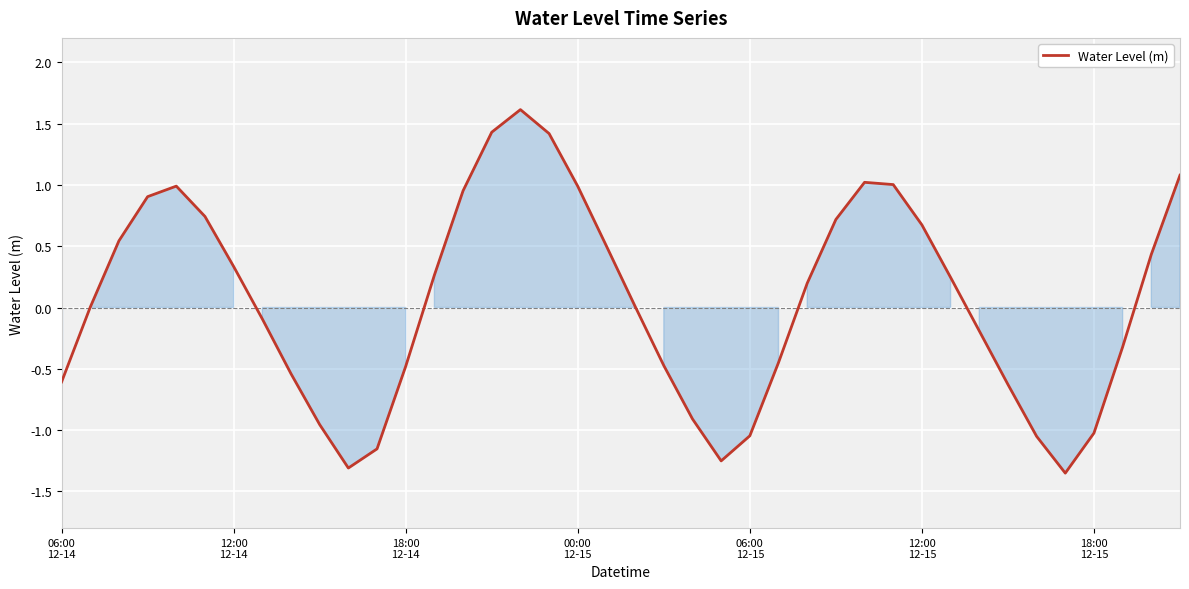

What is the difference between the maximum and minimum values?

3.0